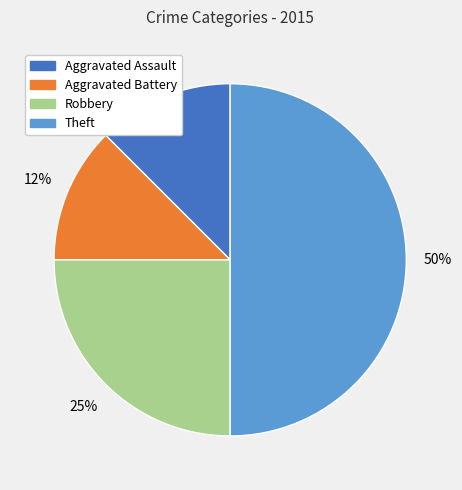

Which has a higher value, Theft or Aggravated Assault?

Theft